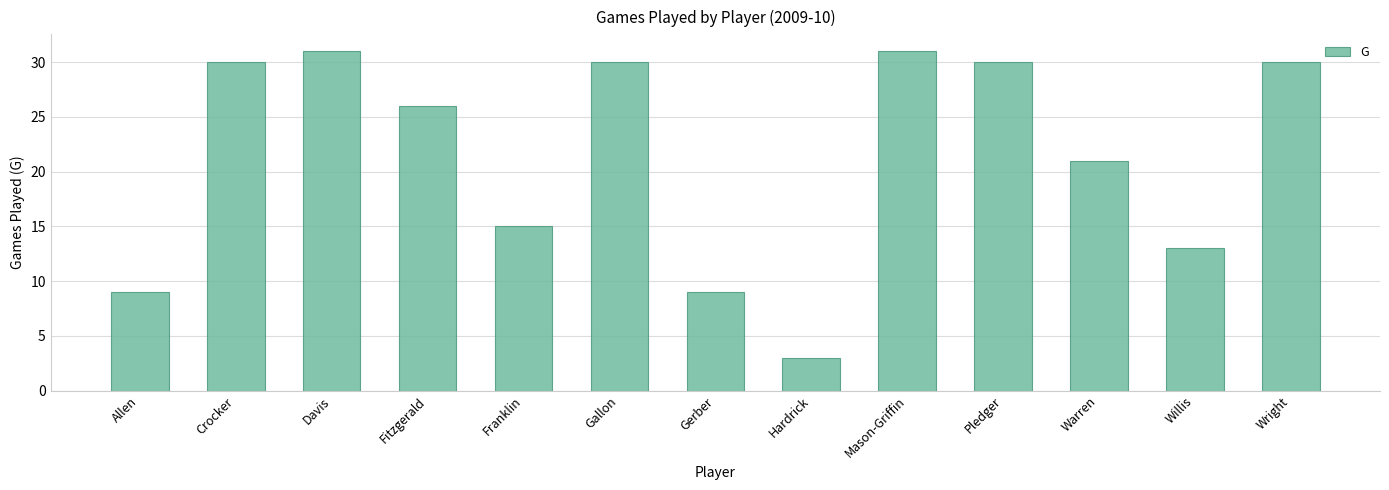

What is the sum of all values?

278